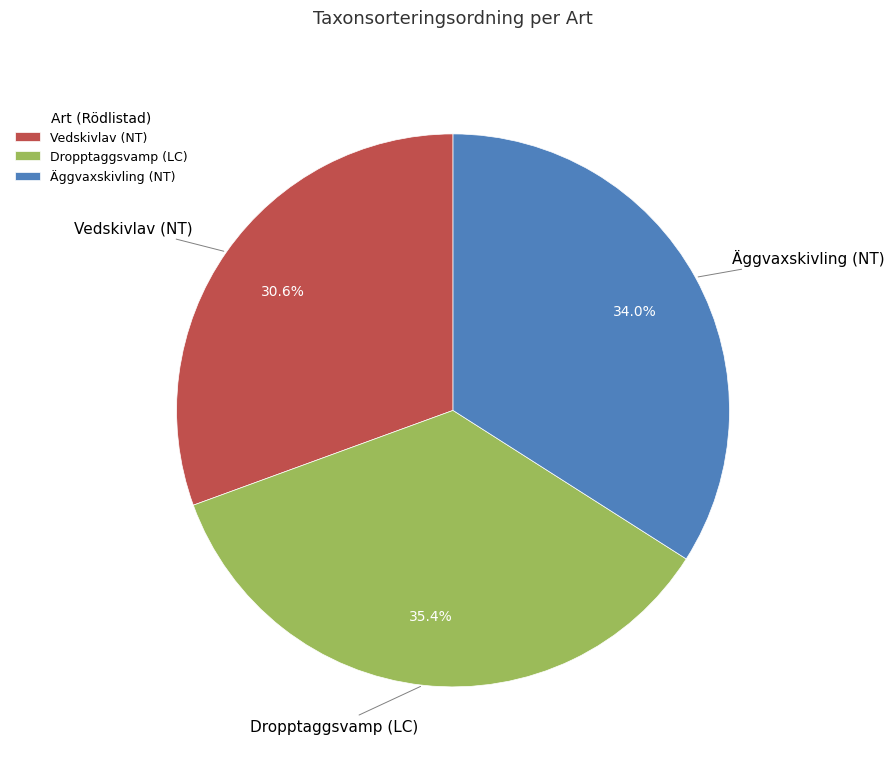

What percentage is the Dropptaggsvamp (LC) slice, to the nearest percent?

35%